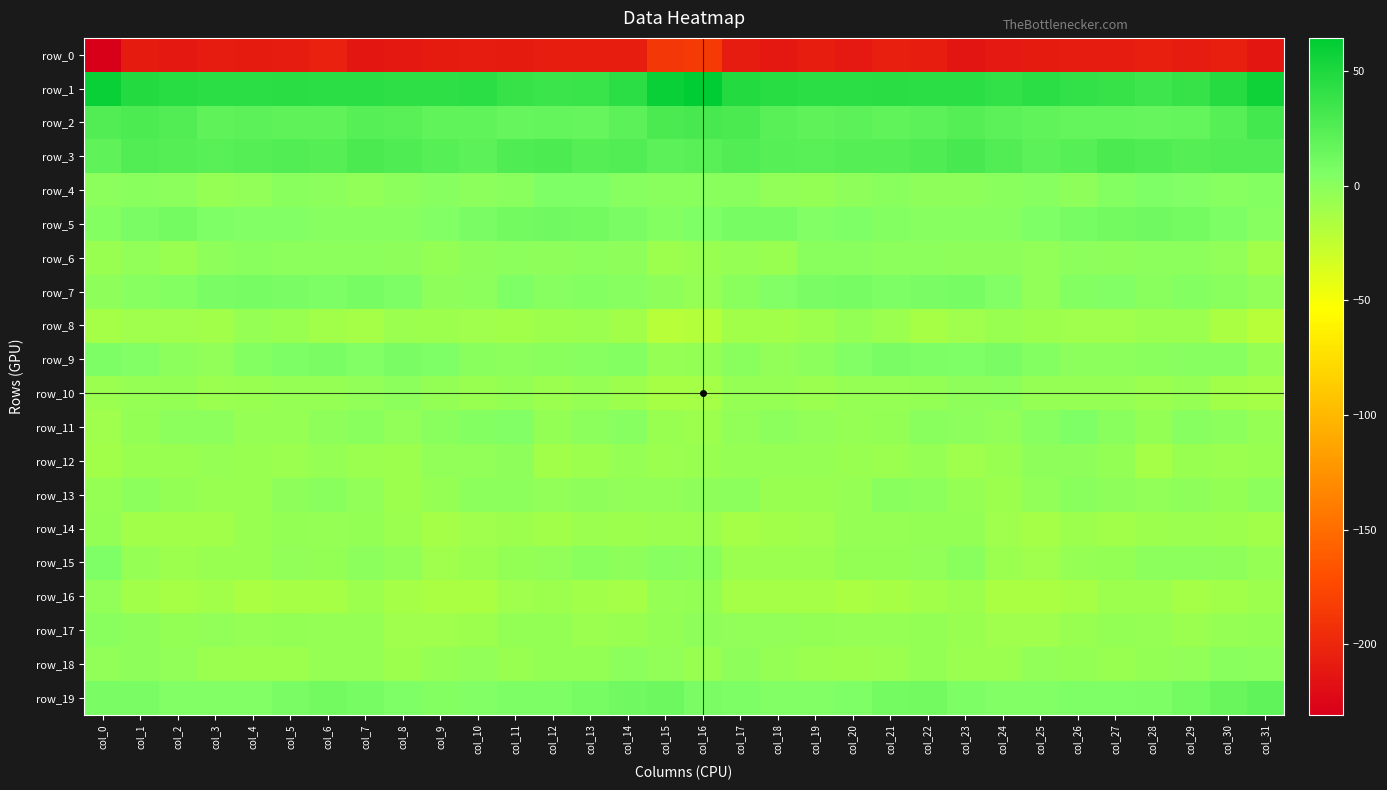

Which series has the widest spread of values?

row_0